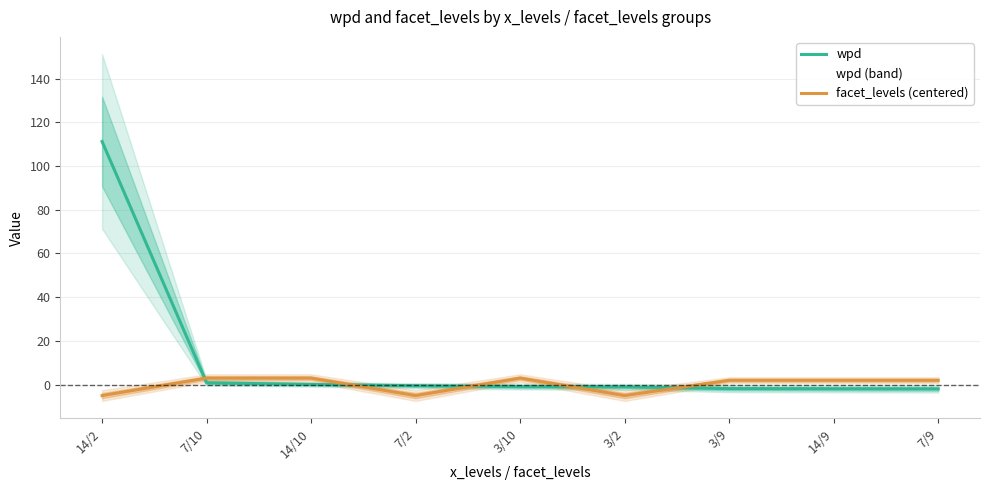

The value of facet_levels (centered) at 3/10 is 0.7. True or false?

False